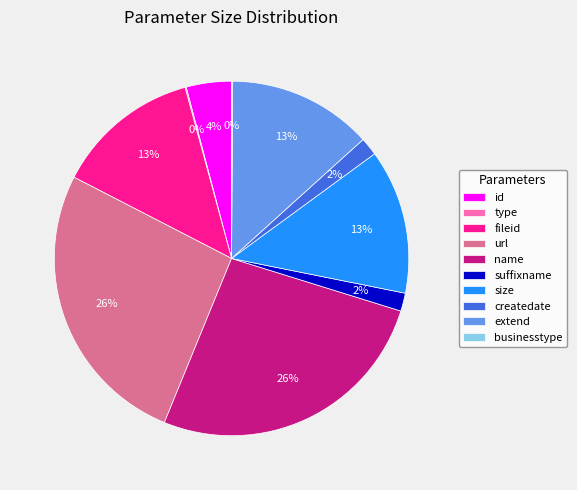

Is there a majority slice in this chart?

No